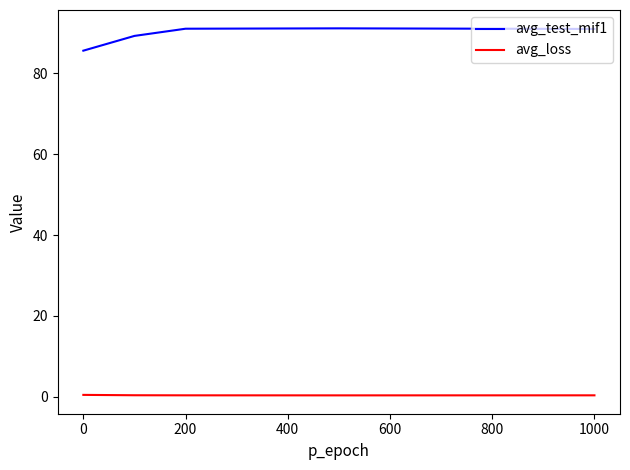

What is the maximum value shown in the chart?

91.1